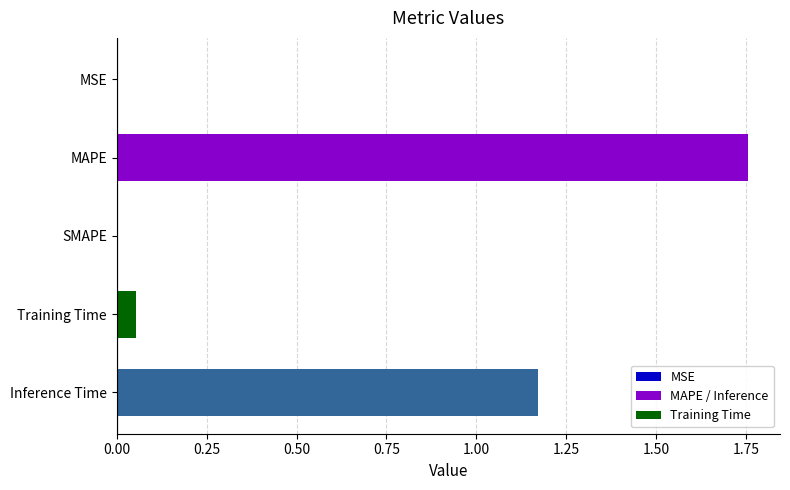

What is the change in value from MAPE to Training Time?

-1.7